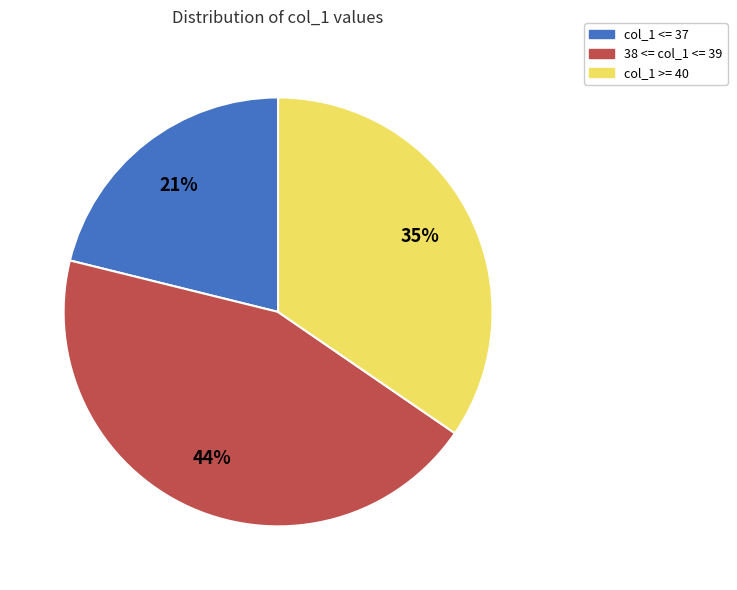

What percentage is the col_1 >= 40 slice, to the nearest percent?

35%